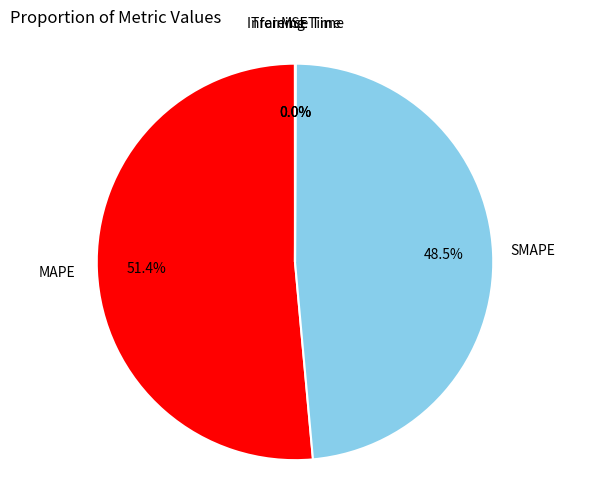

True or false: MAPE accounts for 41% of the total.

False